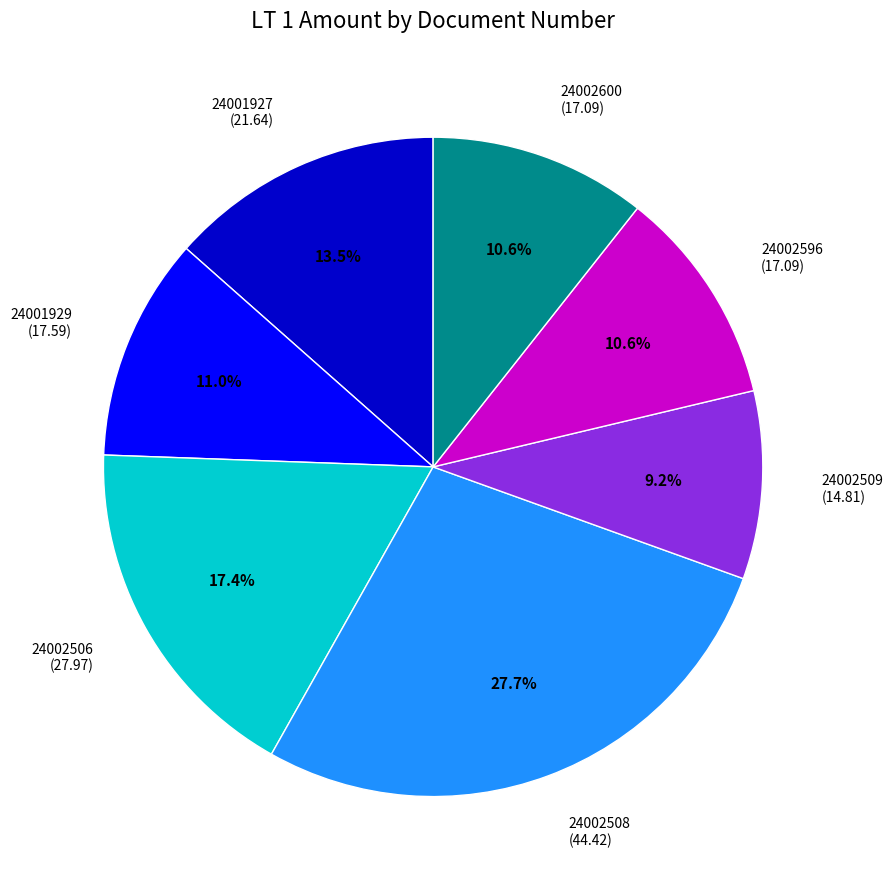

Approximately how many times larger is the value at 24002508 (44.42) compared to 24001927 (21.64)?

2.1